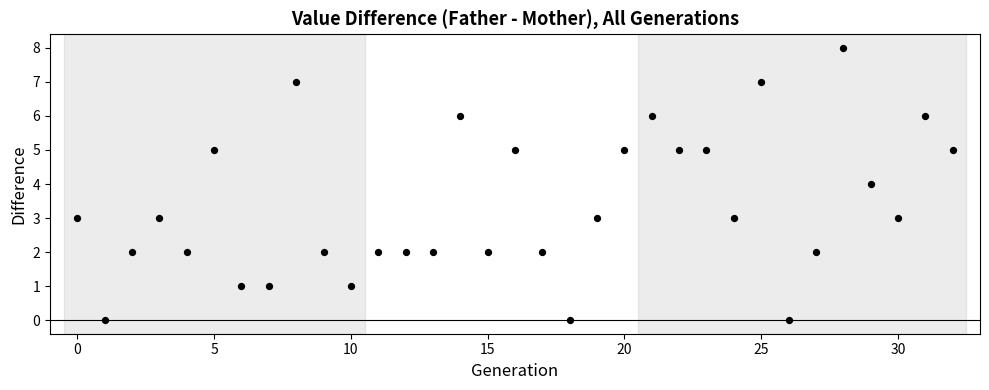

What is the range of Y values (max minus min)?

8